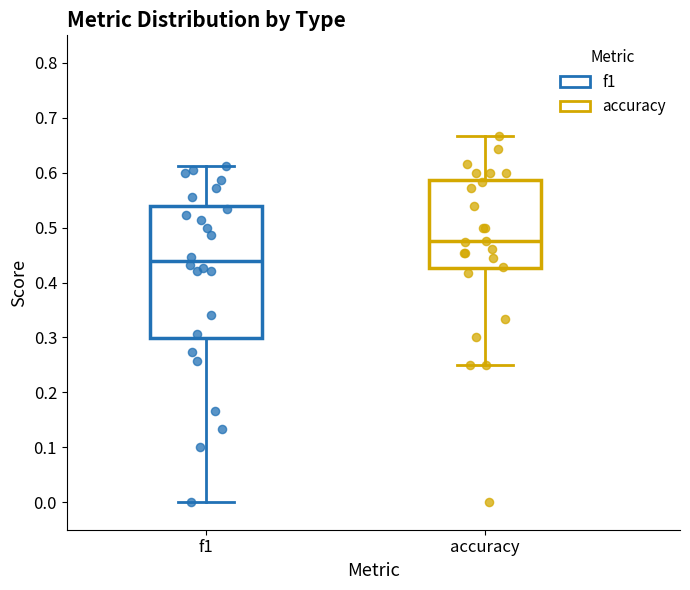

Reading left to right, read every box against the y-axis: the position of its median line, the range the box covers, and the ends of its whiskers. The values are not printed on the chart, so give them approximately, as read against the axis.

f1: median 0.44, box 0.30 to 0.54, whiskers 0.00 to 0.61
accuracy: median 0.47, box 0.43 to 0.59, whiskers 0.25 to 0.67